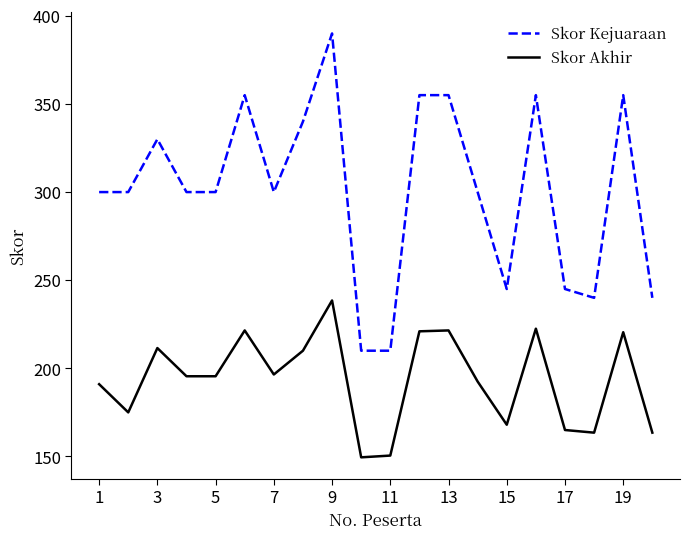

What are all the series names shown in the legend?

Skor Kejuaraan, Skor Akhir